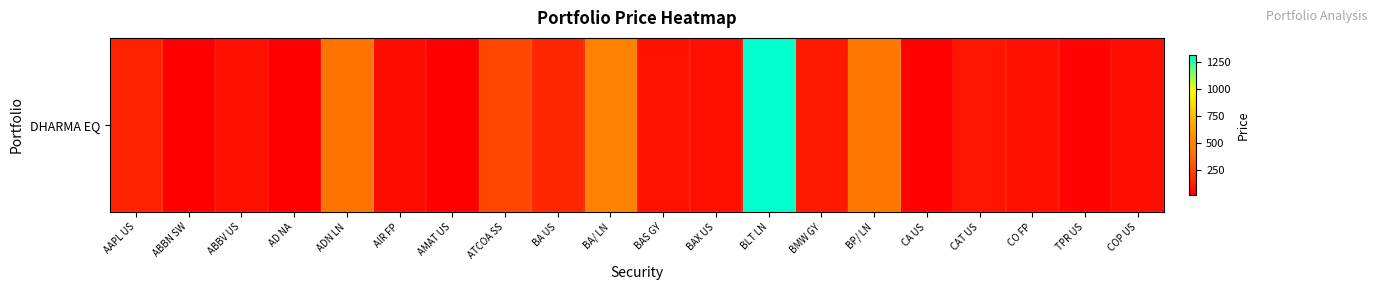

Rank the categories by value from highest to lowest.

BLT LN, BA/ LN, BP/ LN, ADN LN, ATCOA SS, BA US, AAPL US, BMW GY, CAT US, BAS GY, CO FP, BAX US, ABBV US, COP US, AIR FP, TPR US, CA US, ABBN SW, AMAT US, AD NA